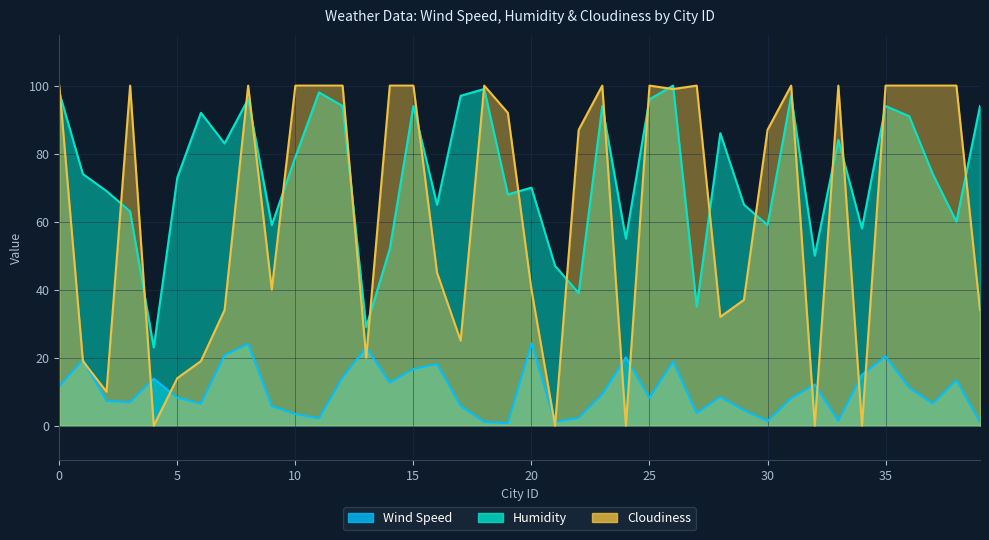

Rank the categories by Wind Speed value from highest to lowest.

20, 8, 13, 7, 35, 24, 1, 26, 16, 15, 34, 12, 4, 38, 14, 32, 0, 36, 23, 28, 5, 25, 31, 2, 3, 37, 6, 17, 9, 29, 27, 10, 22, 11, 33, 30, 21, 18, 39, 19